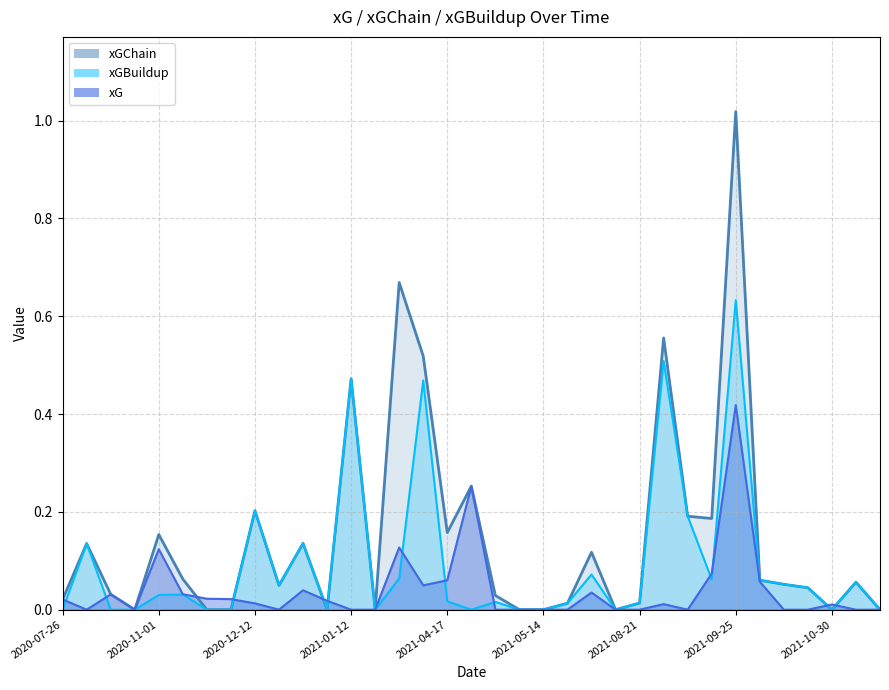

What is the sum of all xG values?

1.4